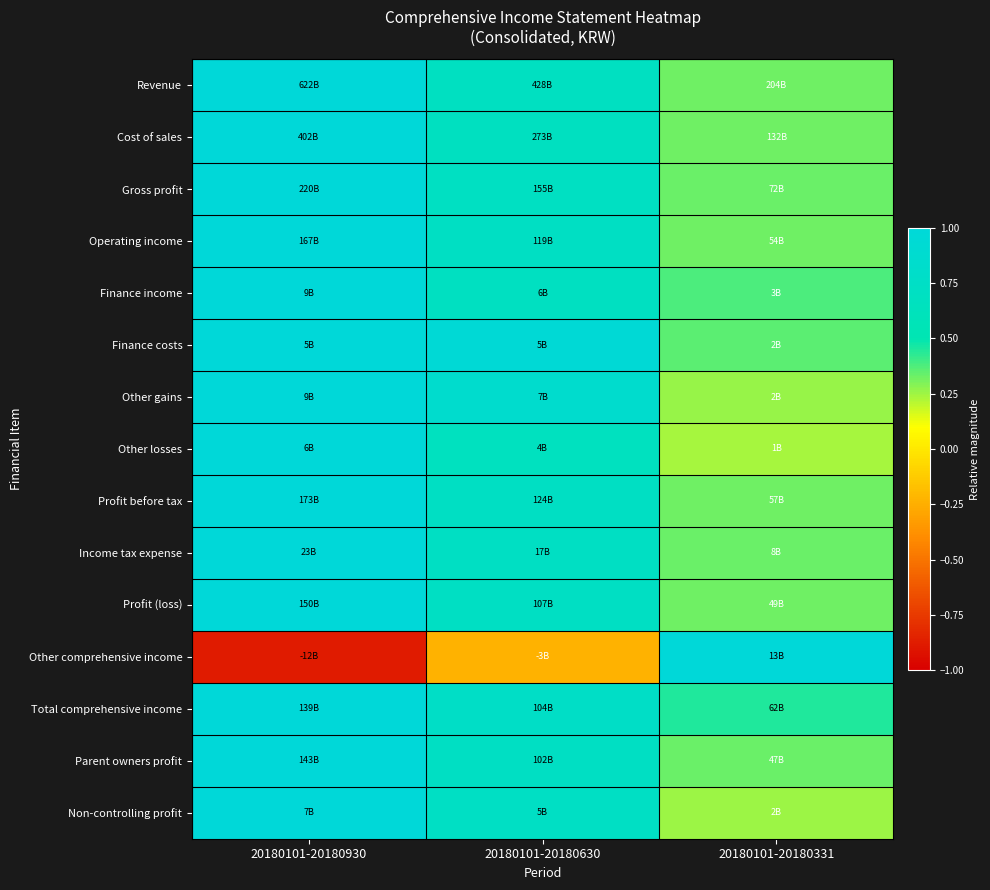

At which category is the sum across all series the highest?

20180101-20180930